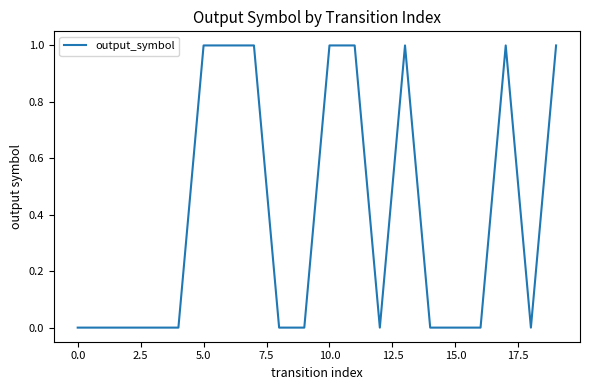

Count the number of data series in this chart.

1